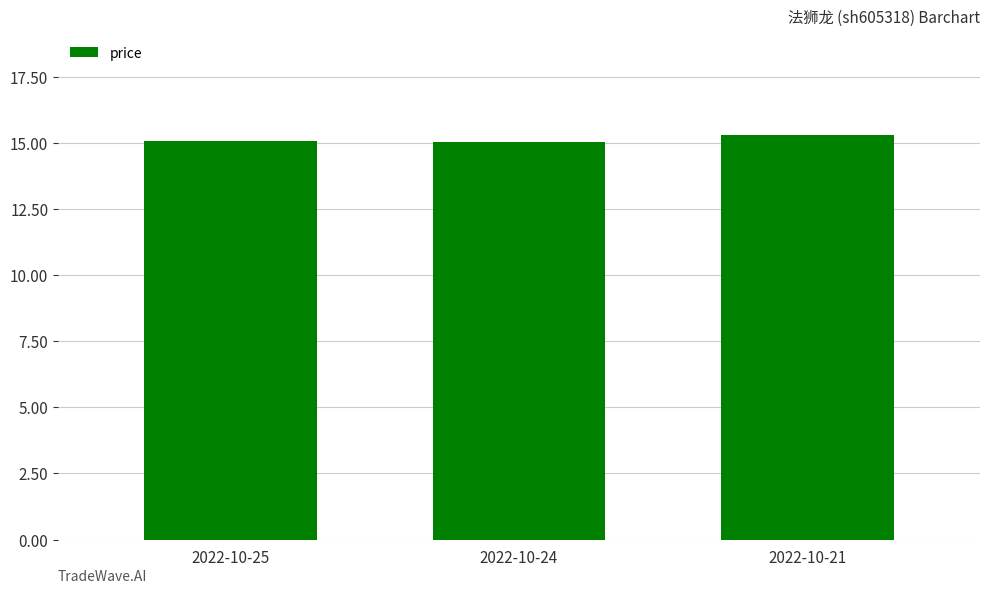

Approximately how many times larger is the value at 2022-10-21 compared to 2022-10-25?

1.0